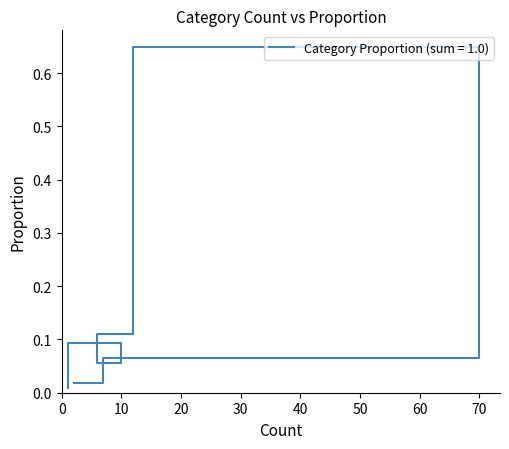

What is the sum of all values?

1.0